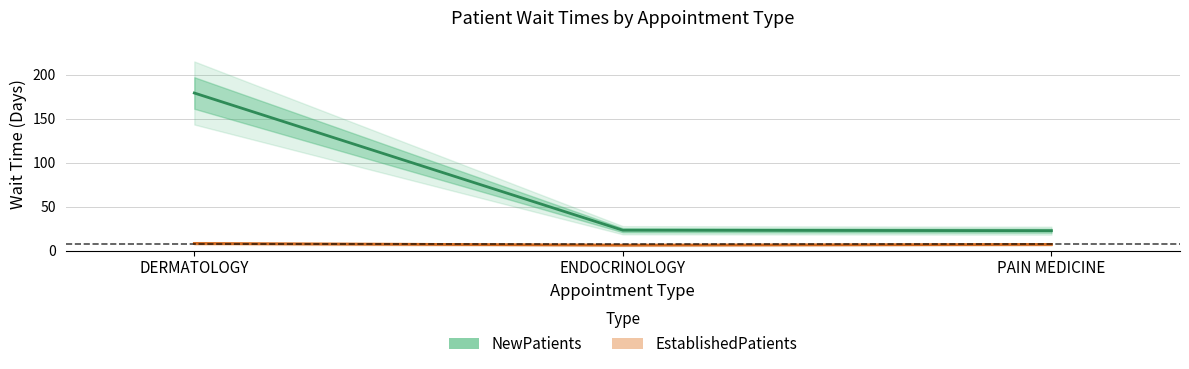

What is the sum of all EstablishedPatients values?

21.6